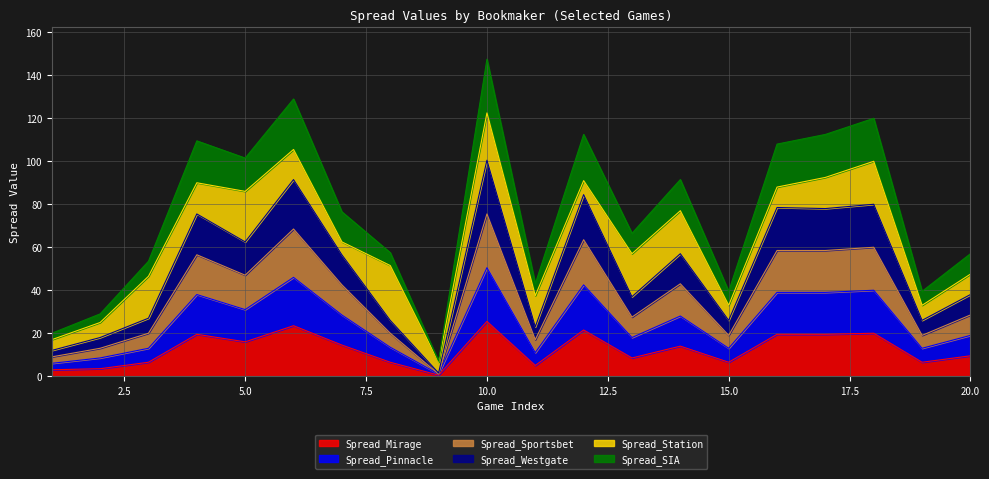

Where does the Spread_Sportsbet series first go above 42?

4